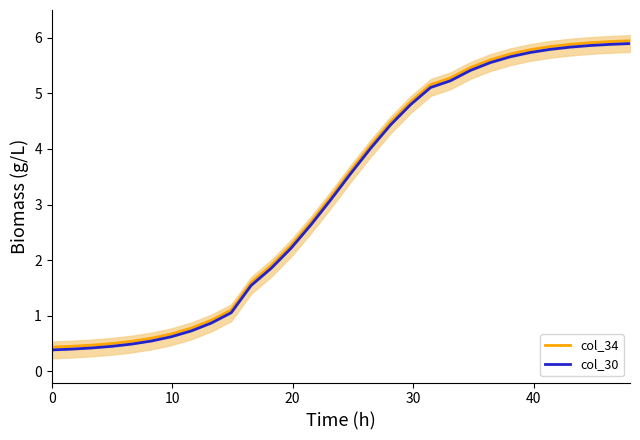

What is the minimum value for col_30?

0.4